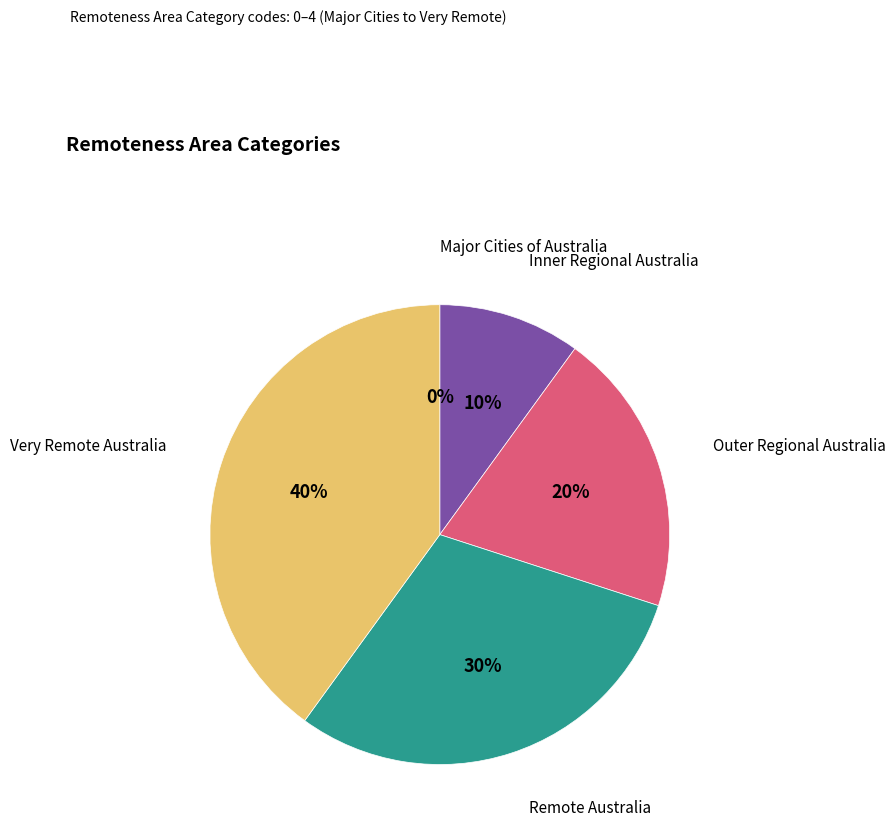

Which category has the biggest portion of the pie?

Very Remote Australia